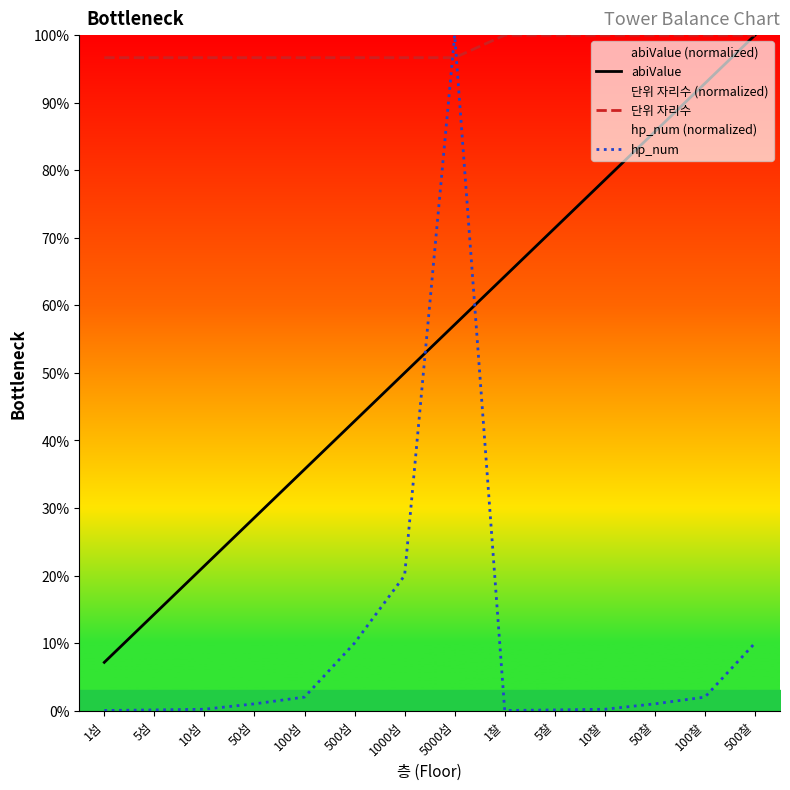

The value of abiValue at 50찰 is 132.1. True or false?

False